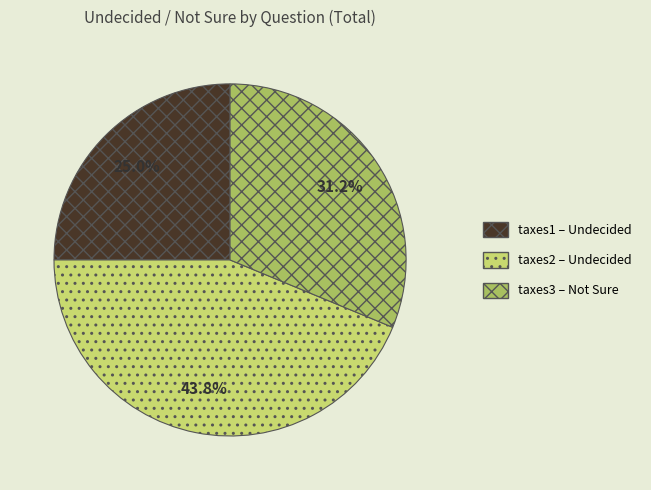

What is the largest slice in the pie chart?

taxes2 – Undecided